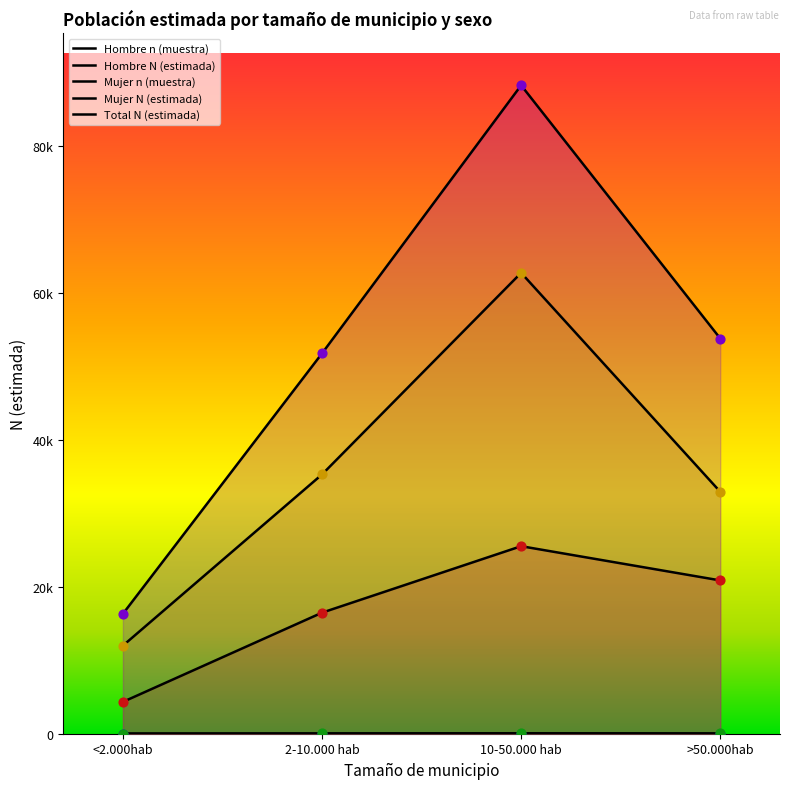

What is the total value across all series at 10-50.000 hab?

176685